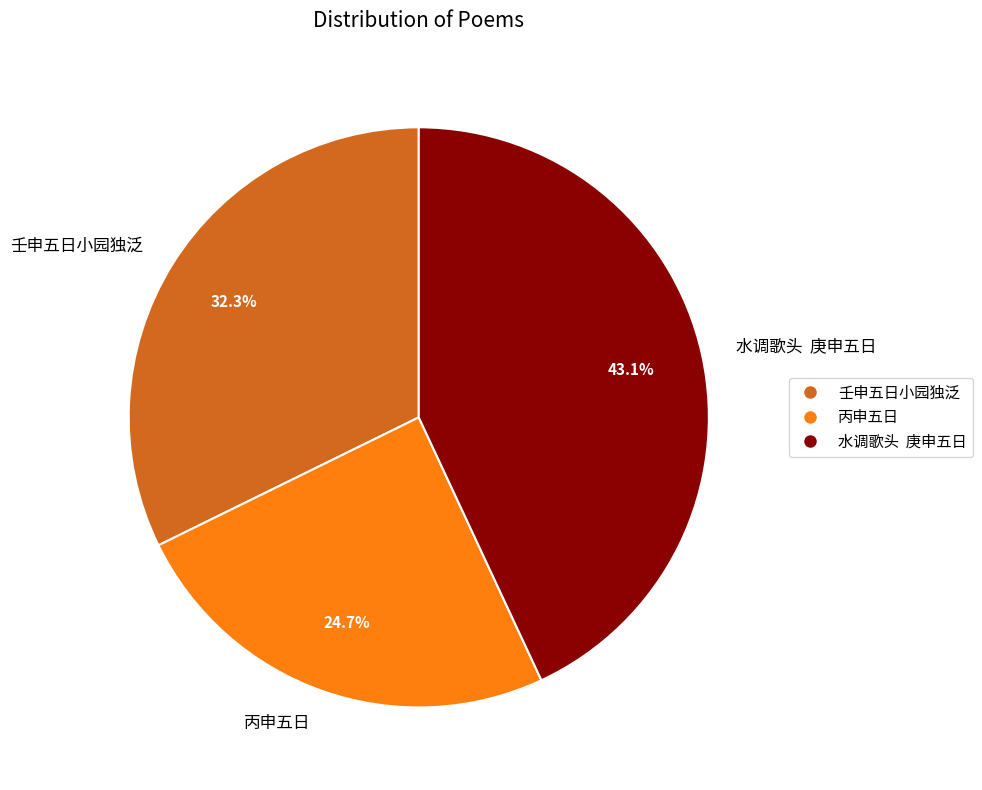

Is there any slice that represents more than half of the pie?

No